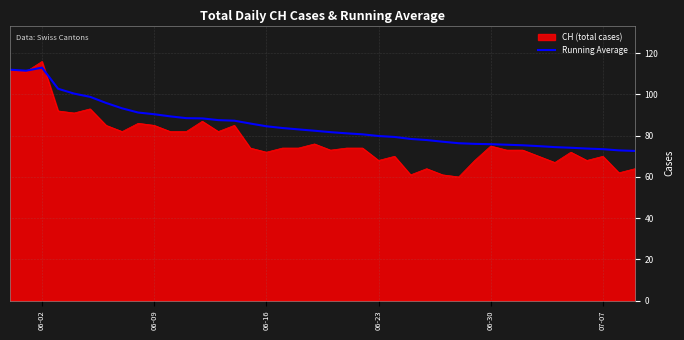

How many lines are shown in the chart?

2